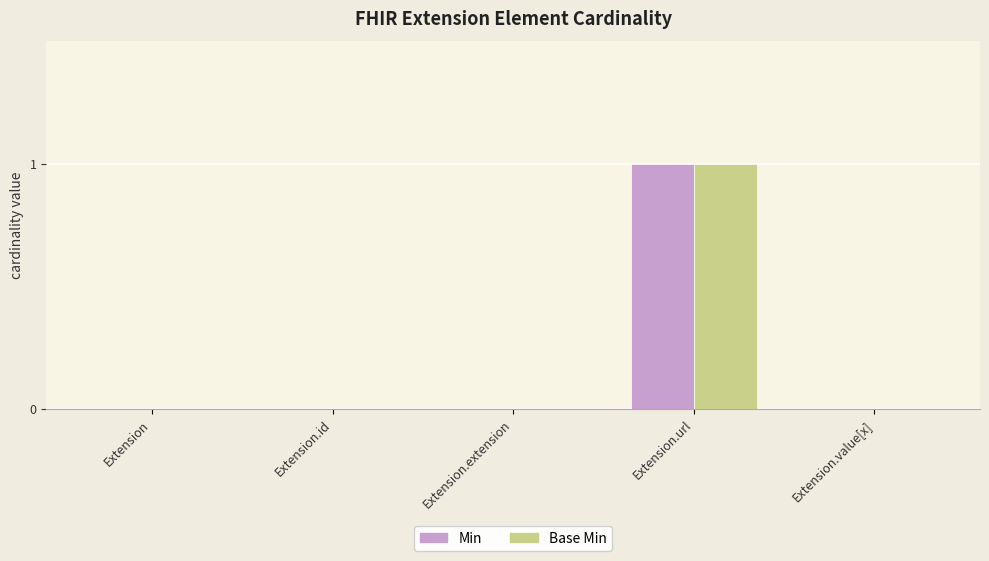

What is the highest value of the Base Min series?

1